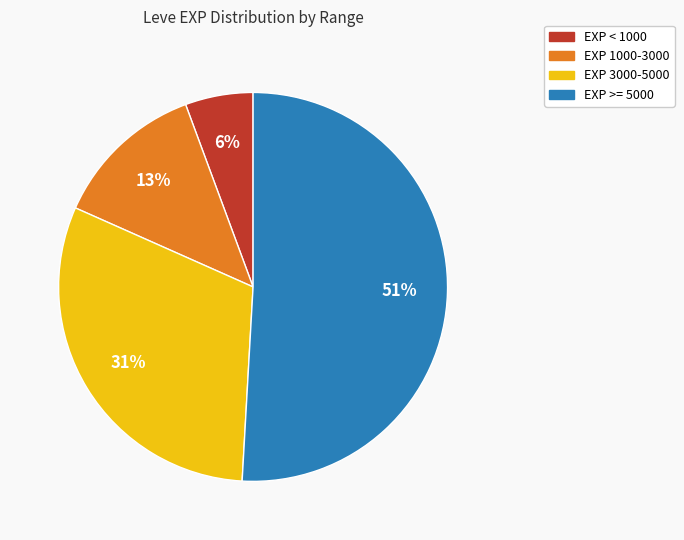

To the nearest percent, what is the difference between the largest and smallest slice percentages?

45%